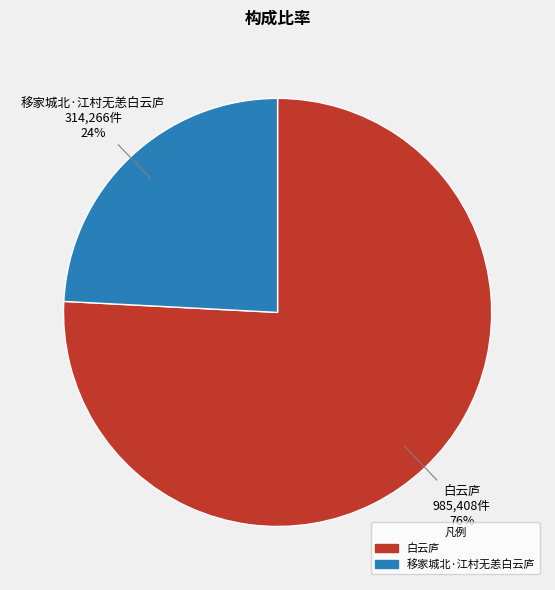

Which slice is the smallest?

移家城北·江村无恙白云庐